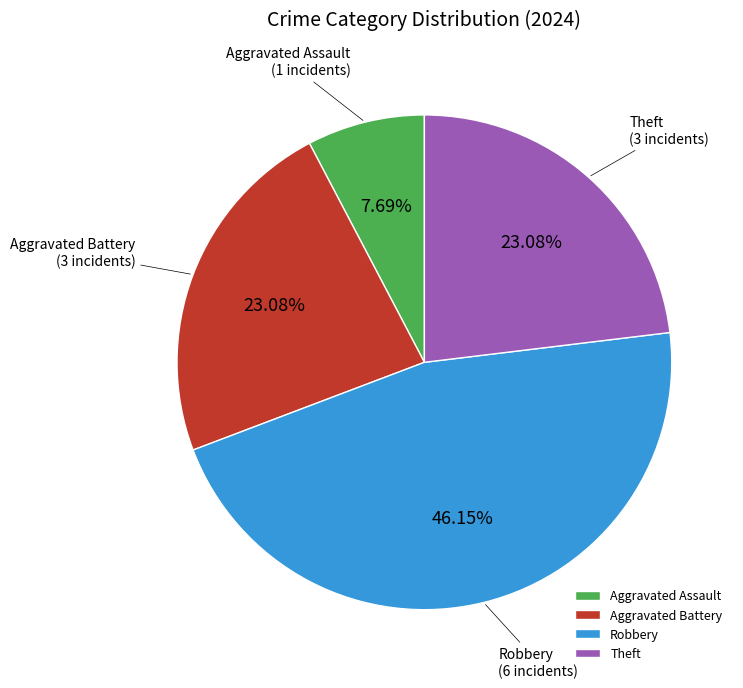

Which has a higher value, Theft or Aggravated Assault?

Theft